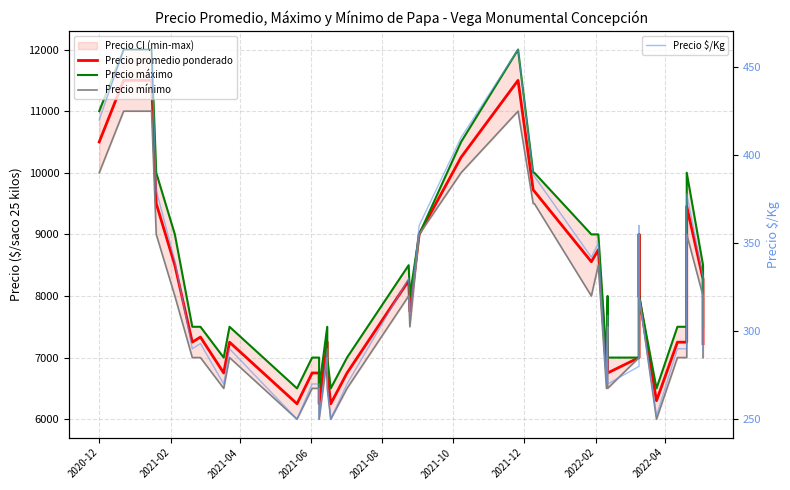

Rank the series by their maximum value, from highest to lowest.

Precio máximo, Precio promedio ponderado, Precio mínimo, Precio $/Kg